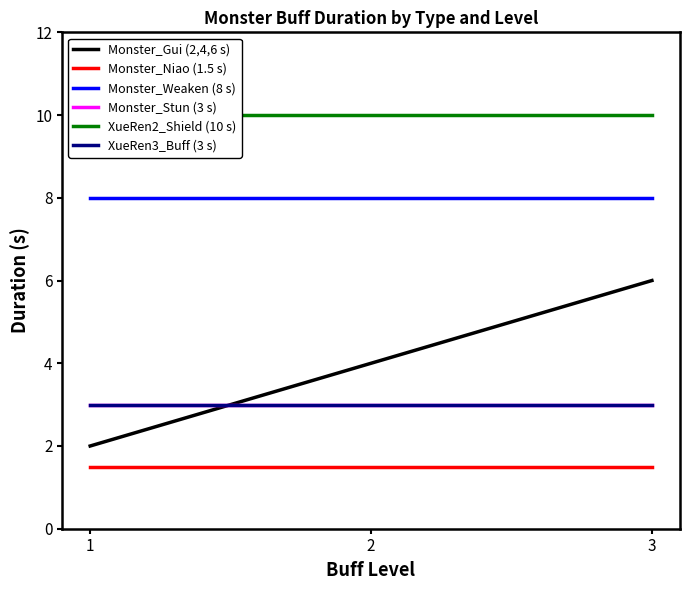

Reading left to right, list all the values displayed in this chart.

Monster_Gui (2,4,6 s): 1=2.0	2=4.0	3=6.0
Monster_Niao (1.5 s): 1=1.5	2=1.5	3=1.5
Monster_Weaken (8 s): 1=8.0	2=8.0	3=8.0
Monster_Stun (3 s): 1=3.0	2=3.0	3=3.0
XueRen2_Shield (10 s): 1=10.0	2=10.0	3=10.0
XueRen3_Buff (3 s): 1=3.0	2=3.0	3=3.0